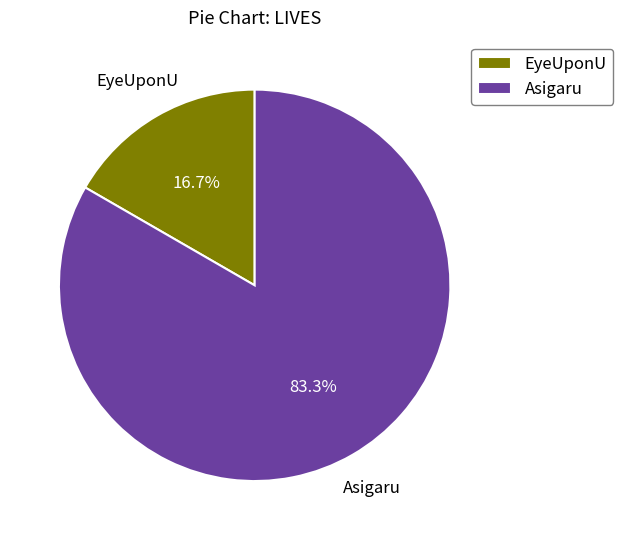

To the nearest percent, what is the combined percentage of Asigaru and EyeUponU?

100%